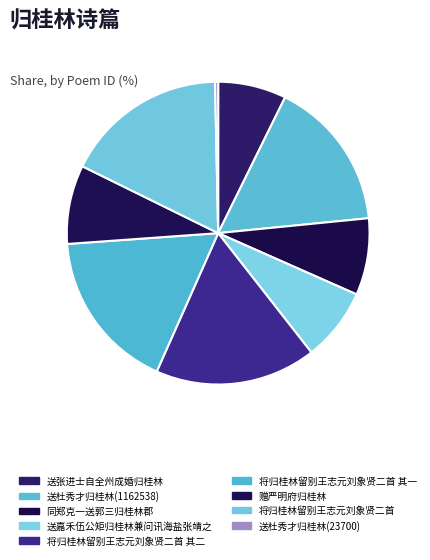

What is the smallest slice in the pie chart?

送杜秀才归桂林(23700)